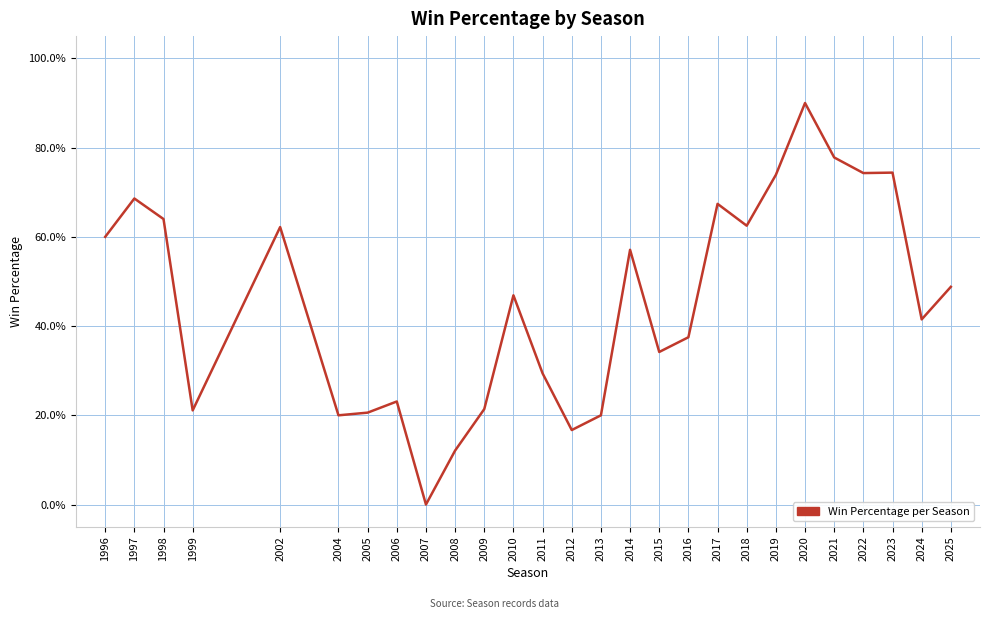

Does the chart have visible grid lines?

Yes